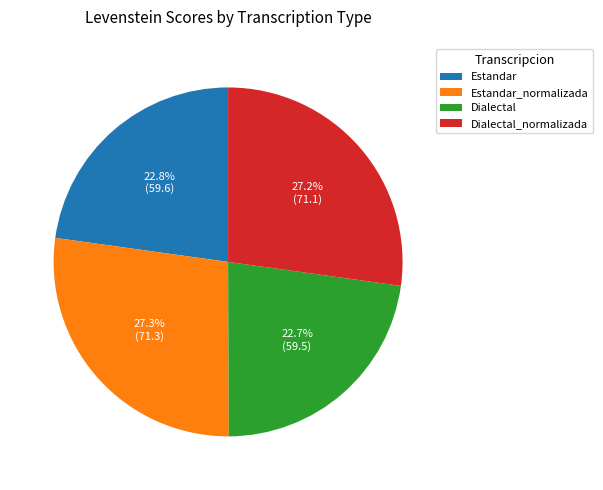

Combined, what portion of the pie is Estandar and Estandar_normalizada?

50.1%